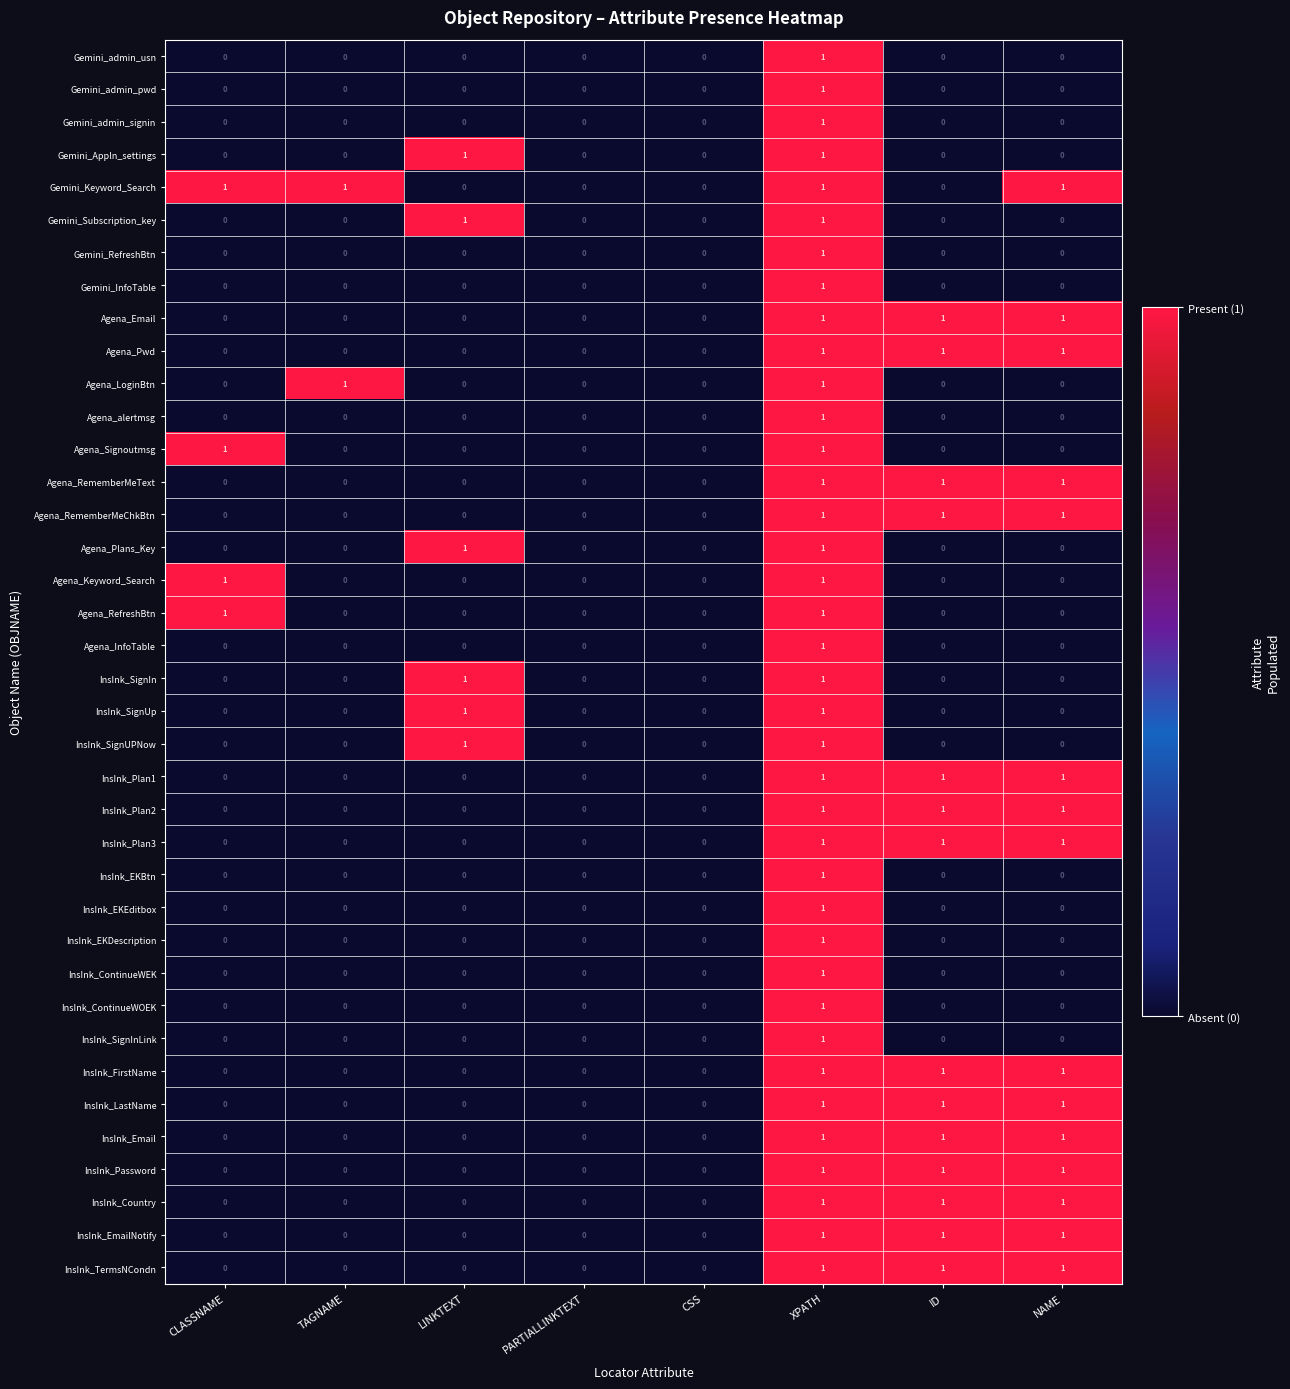

At which label does InsInk_EKDescription reach its peak?

XPATH